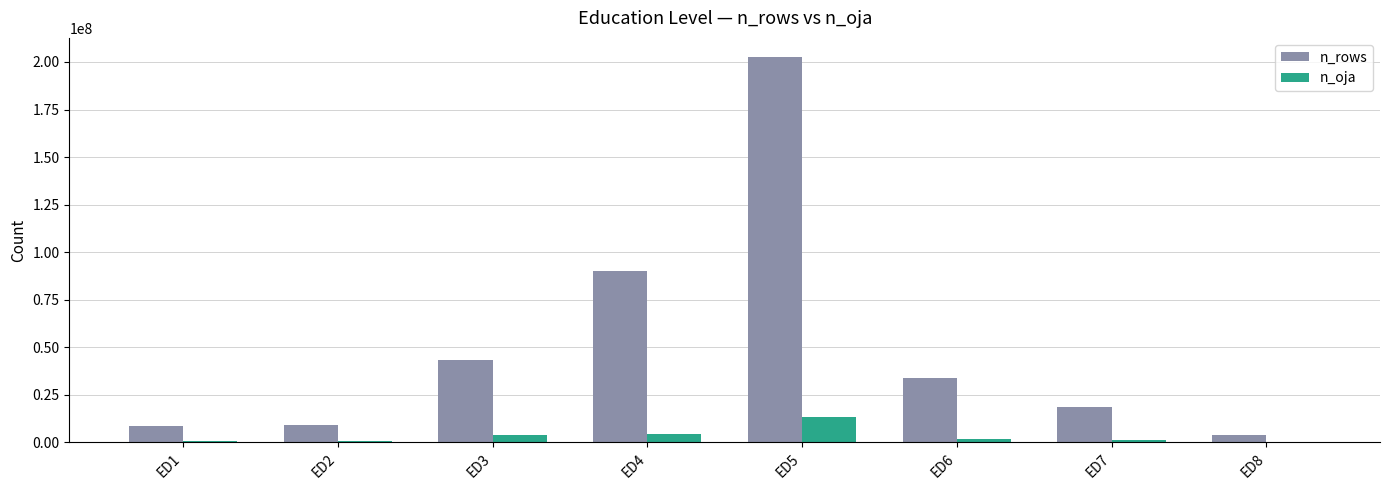

At which category does the chart reach its peak across all series?

ED5